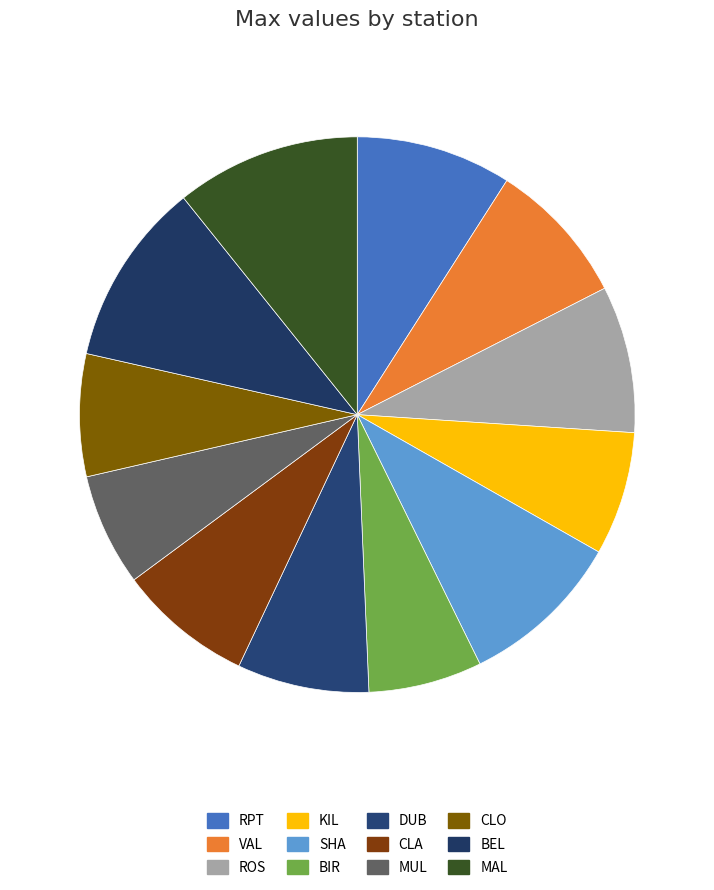

Is it true that KIL is 7% of the pie?

True